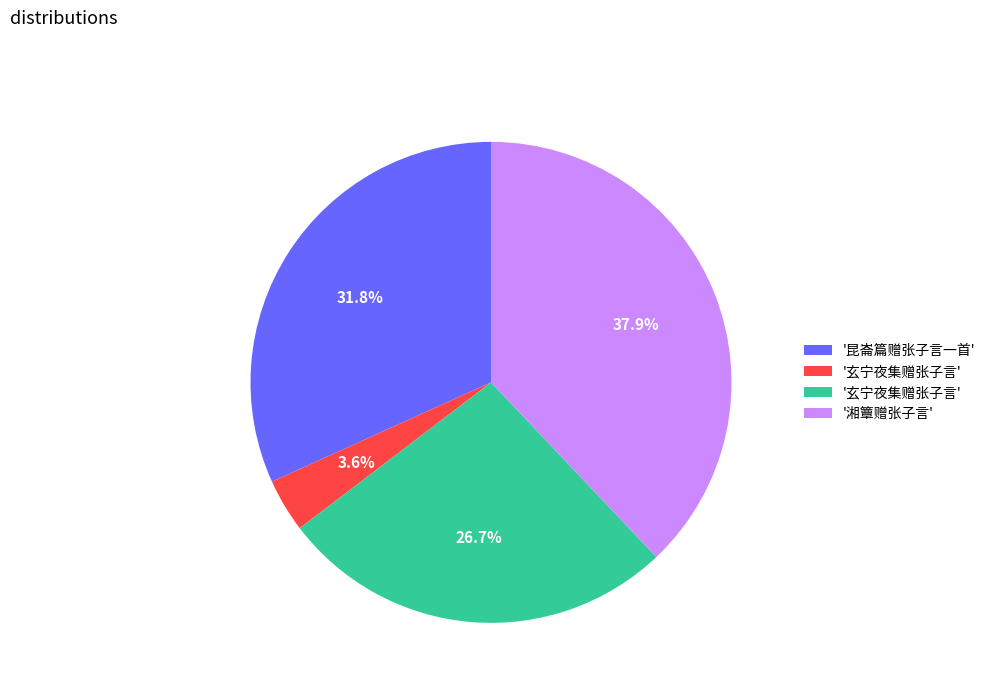

How many slices are in this pie chart?

4